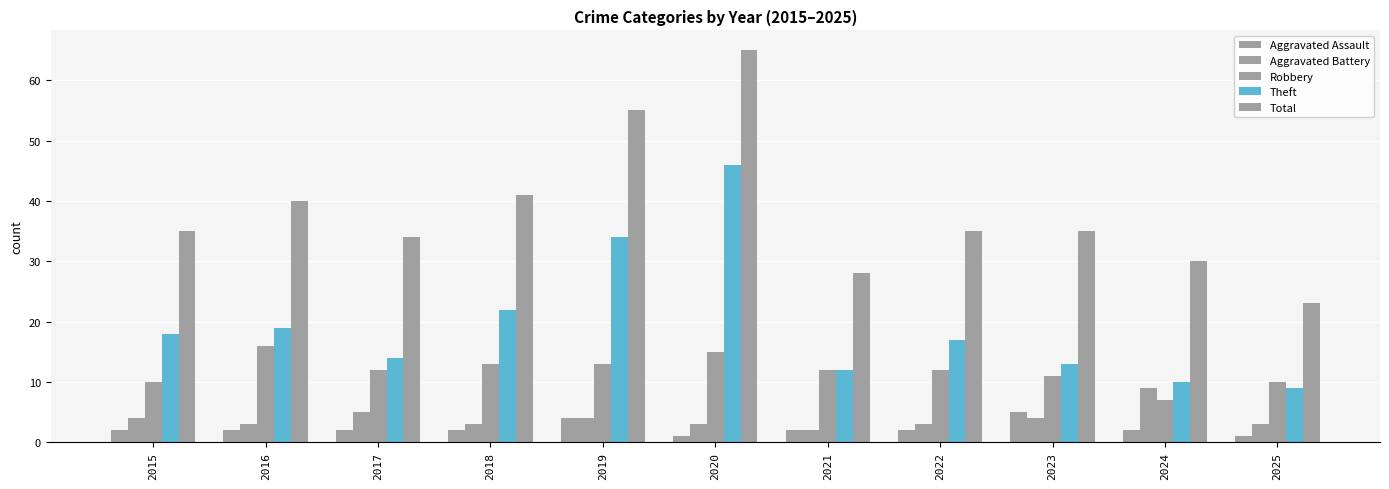

Reading left to right, extract all data points from this chart.

Aggravated Assault: 2015=2	2016=2	2017=2	2018=2	2019=4	2020=1	2021=2	2022=2	2023=5	2024=2	2025=1
Aggravated Battery: 2015=4	2016=3	2017=5	2018=3	2019=4	2020=3	2021=2	2022=3	2023=4	2024=9	2025=3
Robbery: 2015=10	2016=16	2017=12	2018=13	2019=13	2020=15	2021=12	2022=12	2023=11	2024=7	2025=10
Theft: 2015=18	2016=19	2017=14	2018=22	2019=34	2020=46	2021=12	2022=17	2023=13	2024=10	2025=9
Total: 2015=35	2016=40	2017=34	2018=41	2019=55	2020=65	2021=28	2022=35	2023=35	2024=30	2025=23